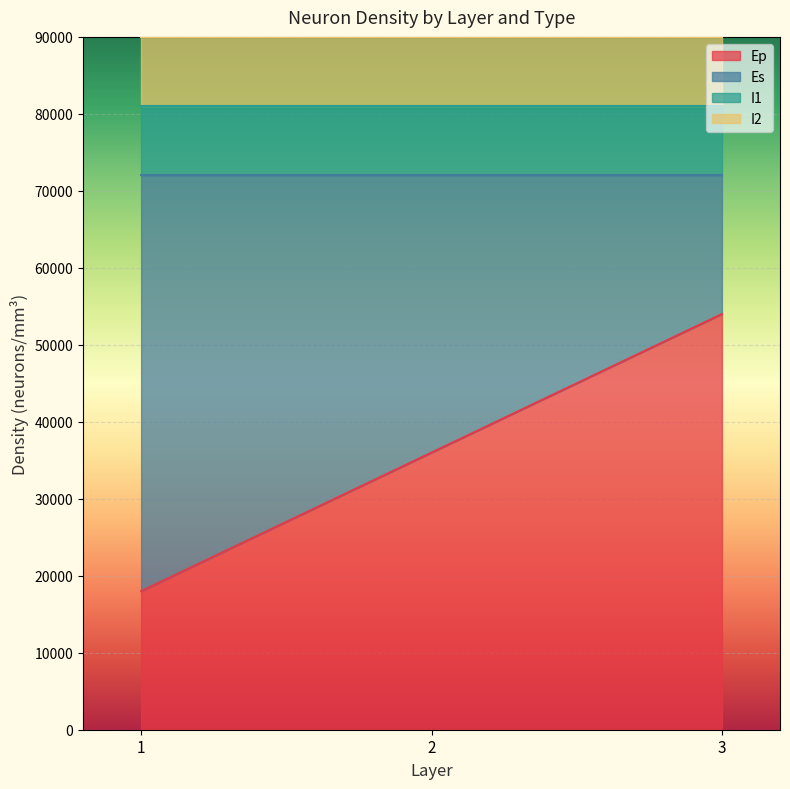

What is the difference between the Ep values at 2 and 1?

18000